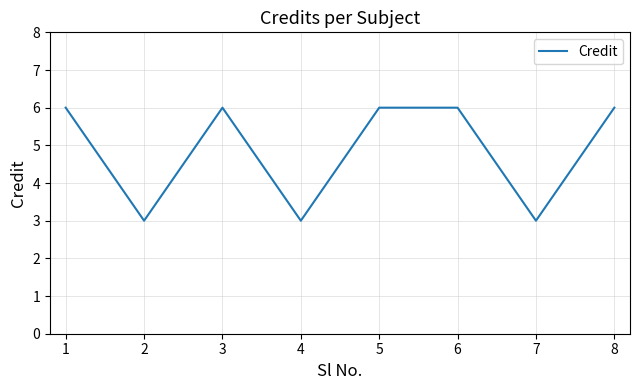

Reading left to right, what are all the values shown in this chart?

6	3	6	3	6	6	3	6